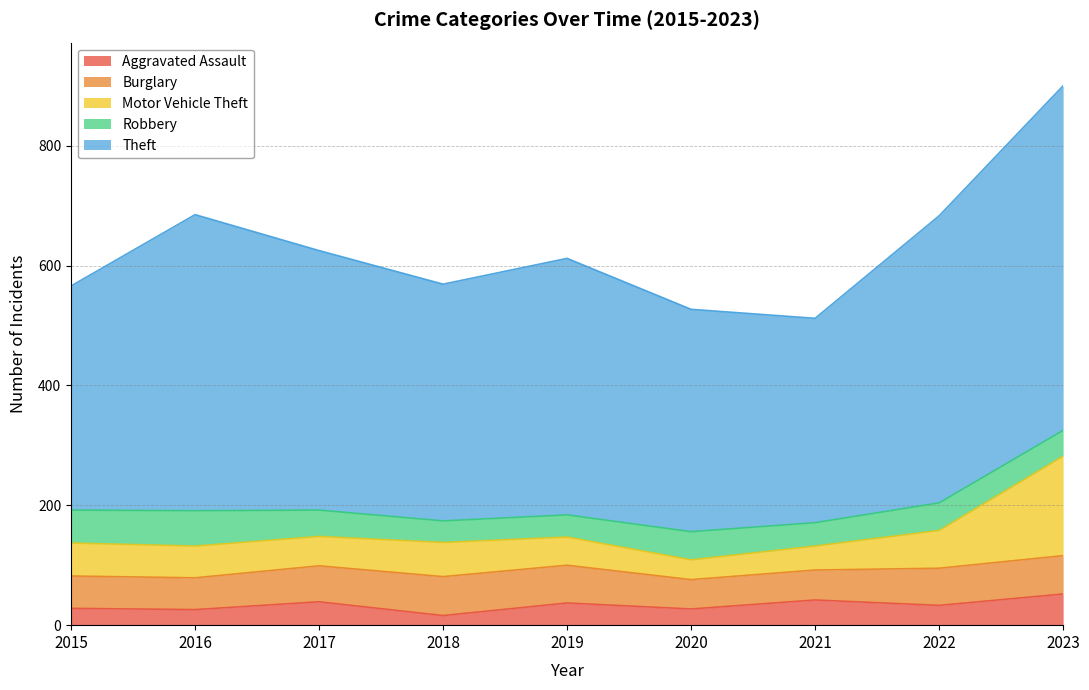

Does the chart display data point markers on the line(s)?

No